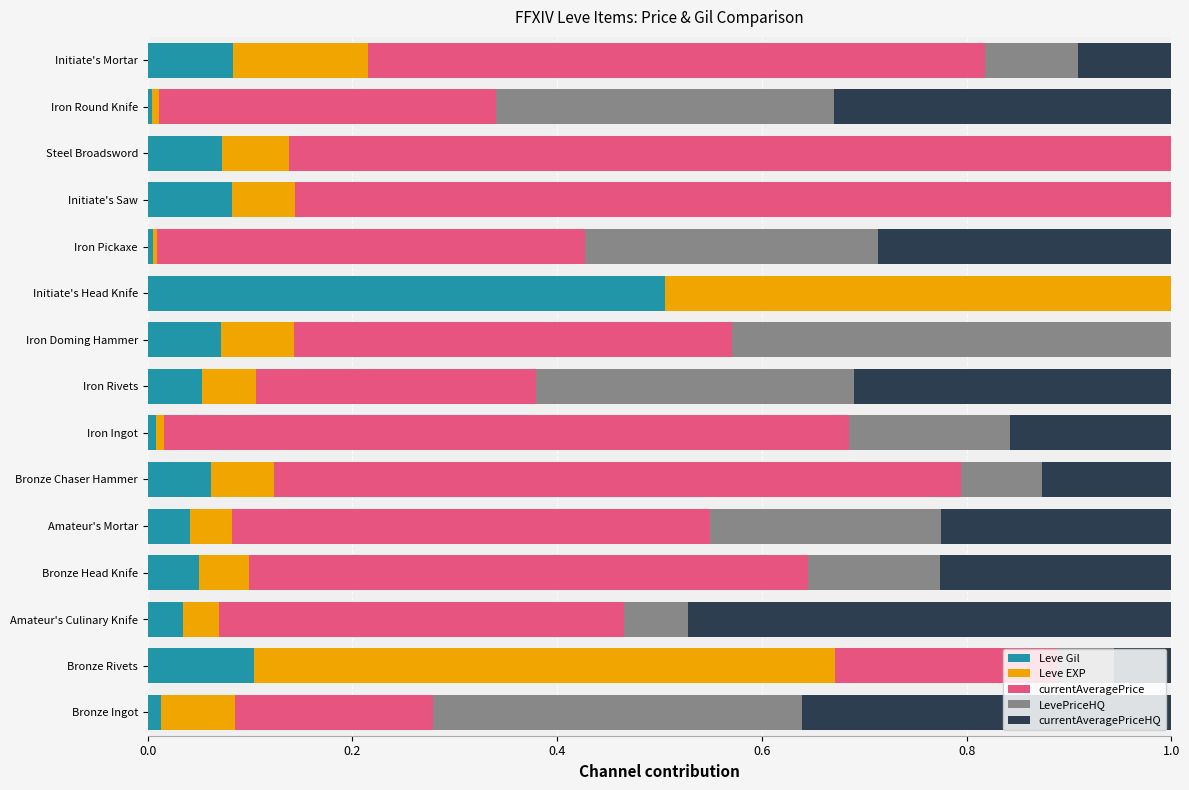

What is the total value across all series at Steel Broadsword?

1.0